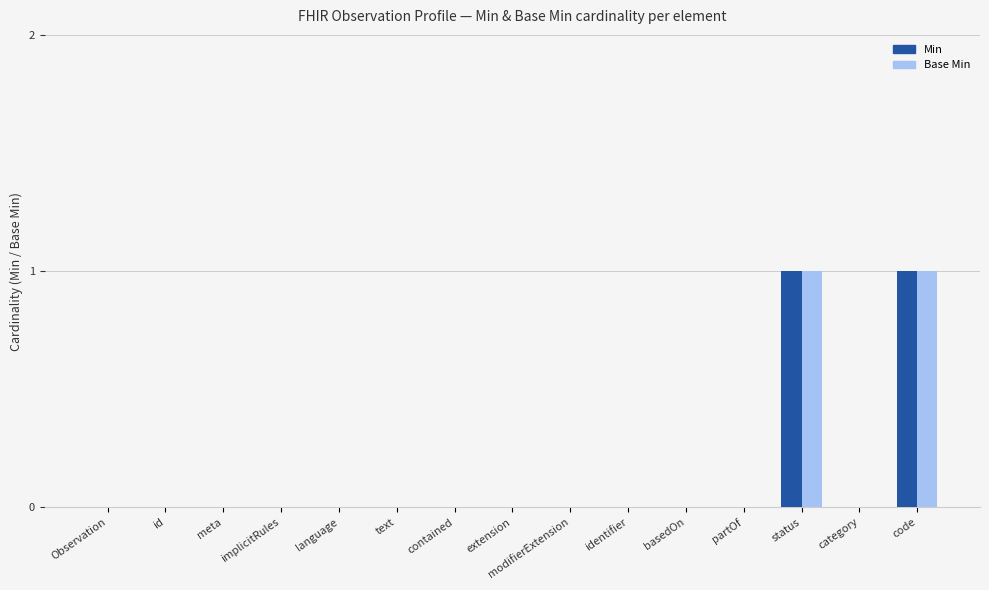

Is it true that Base Min equals 0 at identifier?

True